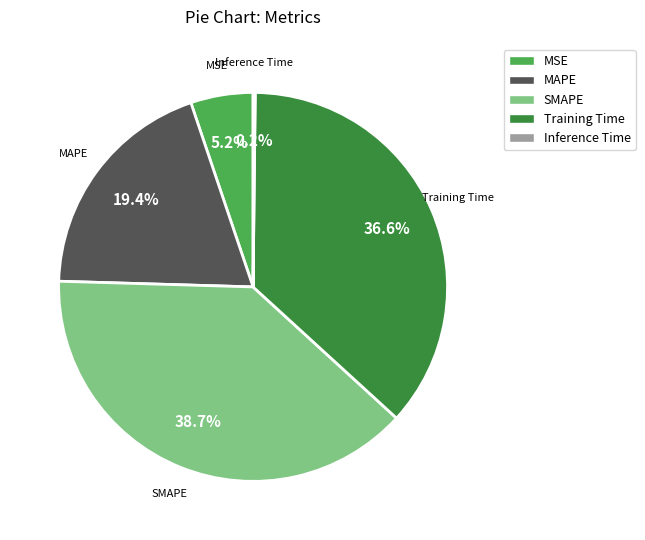

Is there any slice that represents more than half of the pie?

No